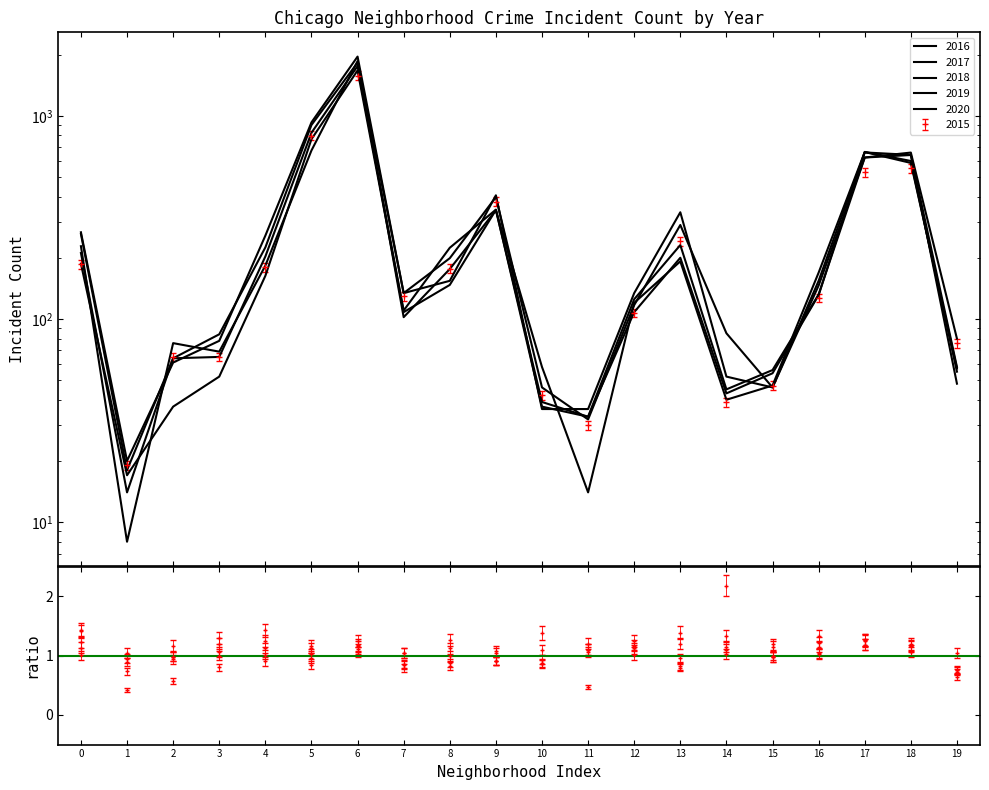

True or false: 2015 and 2016 cross at least once.

True